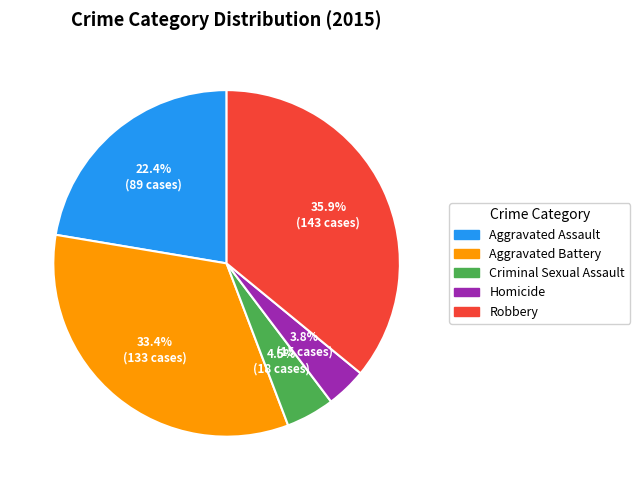

What portion of the pie excludes Robbery?

64.1%